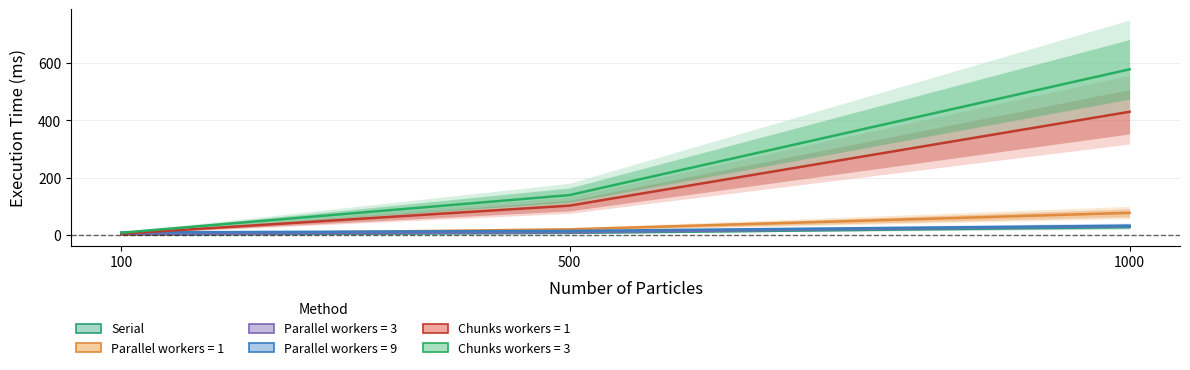

What is the difference between the maximum and minimum values?

26.7